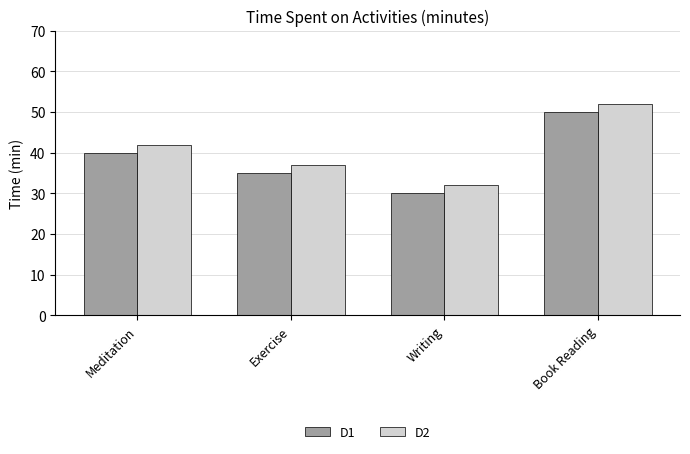

What is the label of the 4th bar from the right?

Meditation